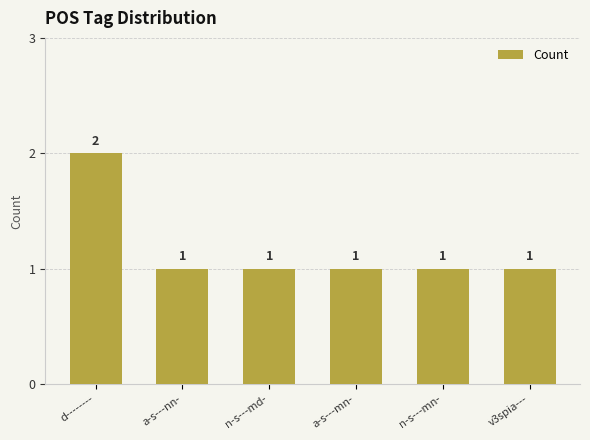

Reading left to right, list all the values displayed in this chart.

2	1	1	1	1	1